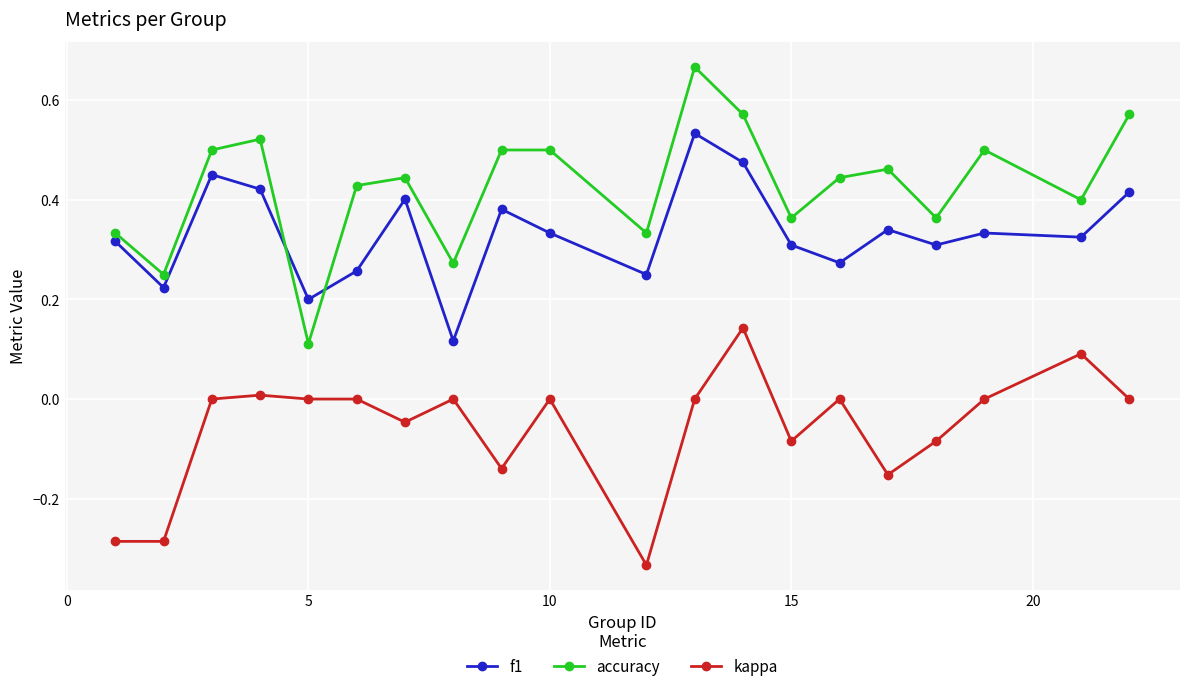

Count the number of data series in this chart.

3